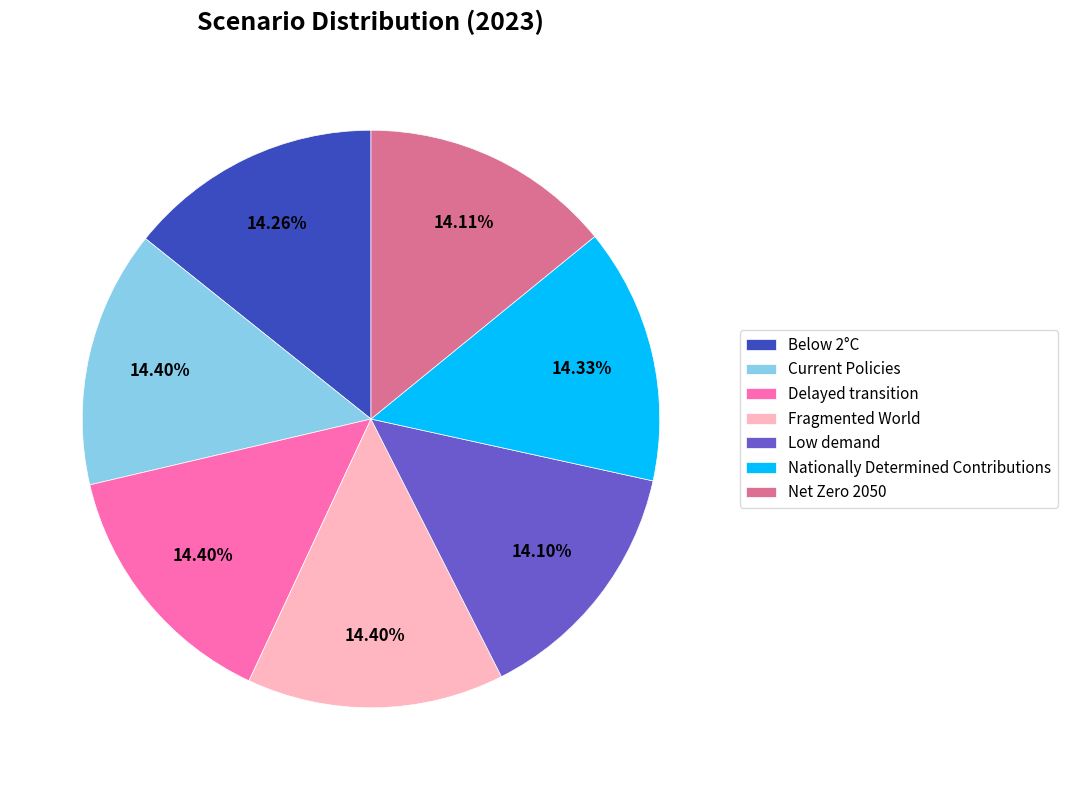

To the nearest percent, what is the average slice percentage?

14%